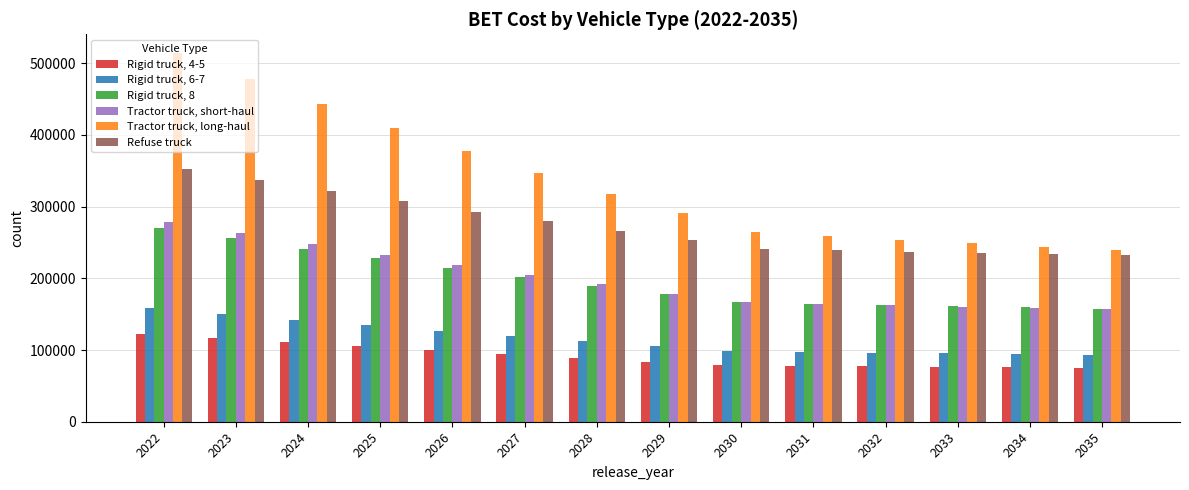

Are the bars grouped side by side (vs. stacked)?

Yes